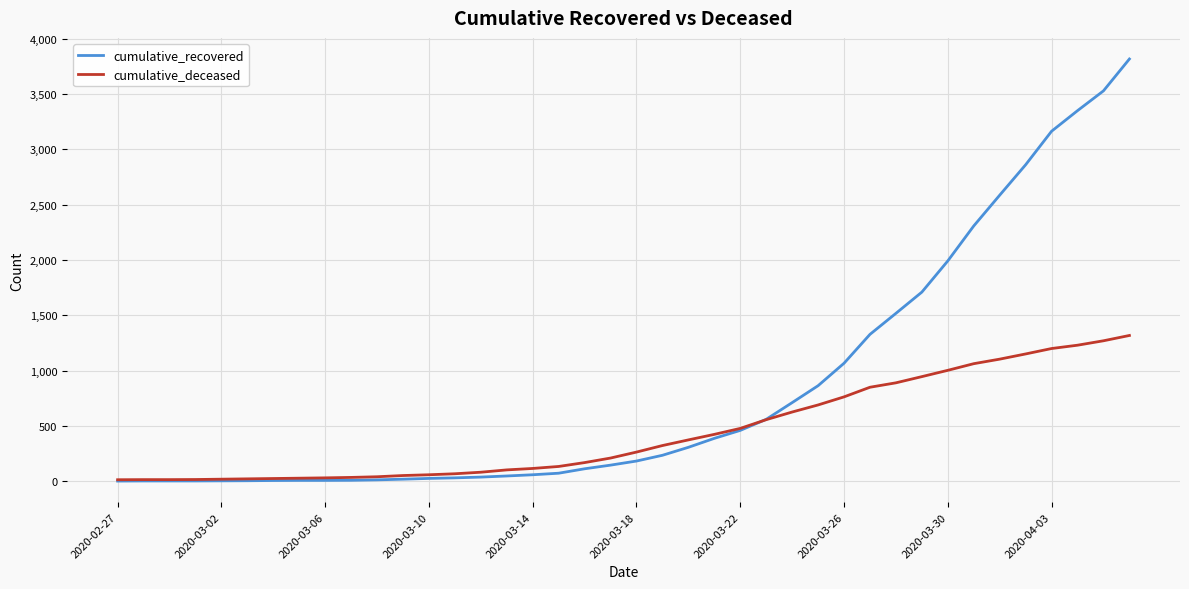

What is the maximum value shown in the chart?

3817